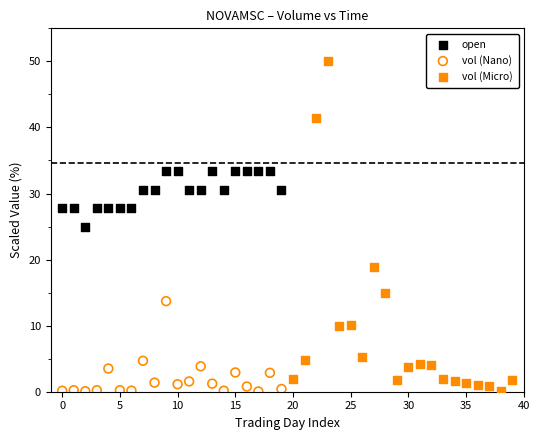

Which series contains the highest Y value?

vol (Micro)